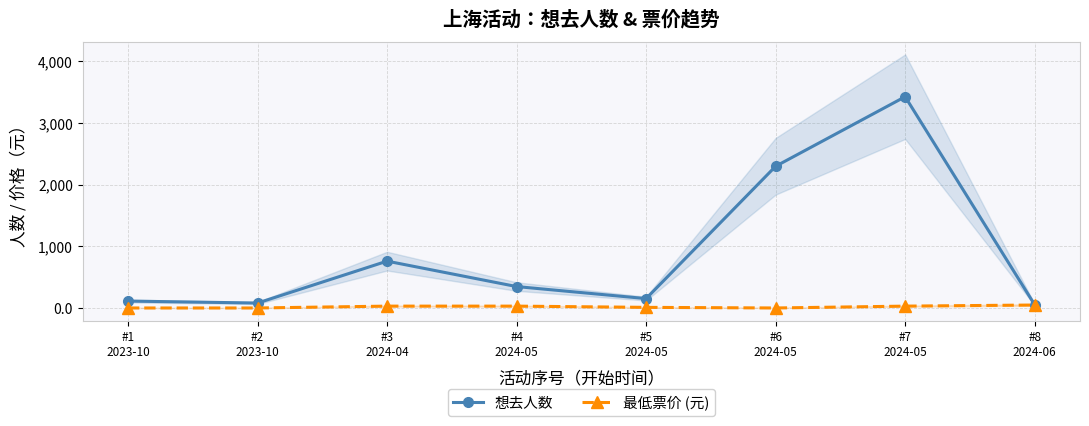

The 想去人数 series shows 2296 at #6
2024-05. True or false?

True